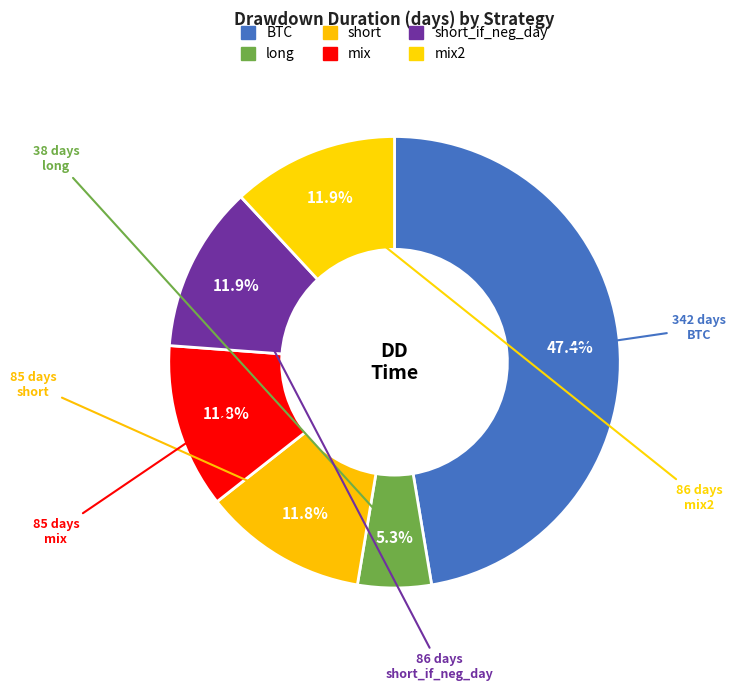

Count the number of slices in the pie.

6